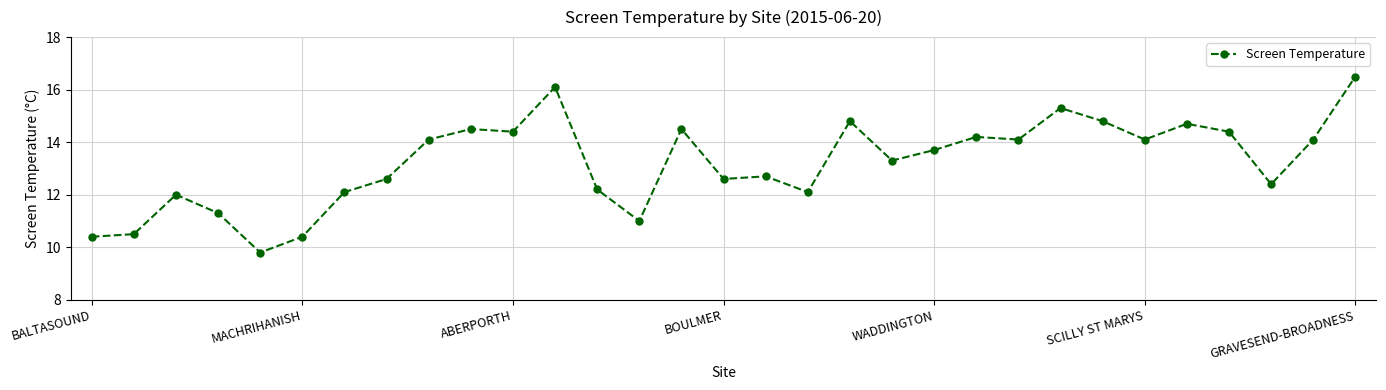

True or false: there are more than 0 points higher than both neighbors.

True